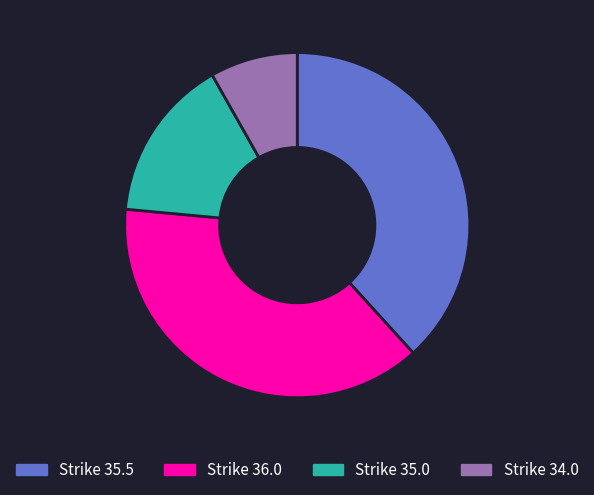

Is the sum of Strike 36.0 and Strike 35.5 greater than half?

Yes